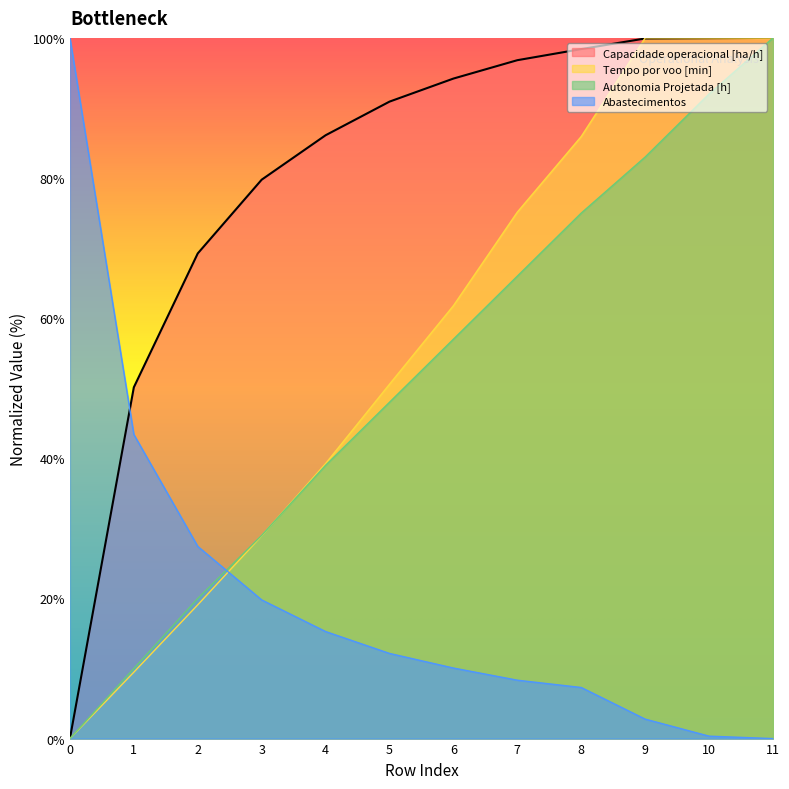

How many lines are shown in the chart?

4